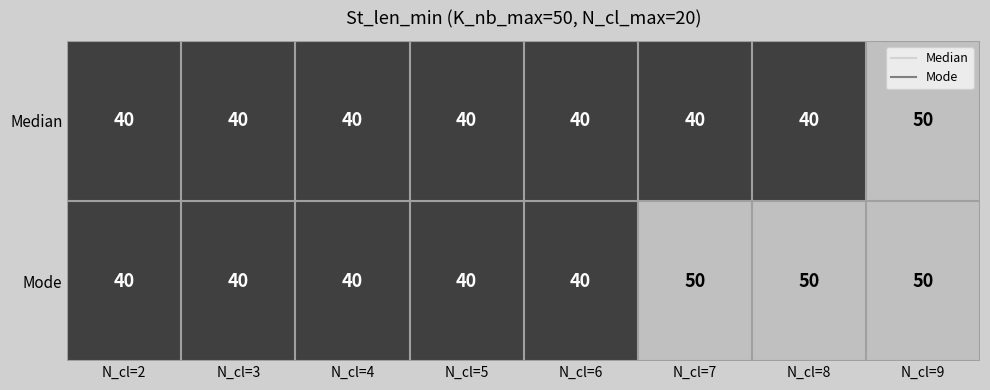

What is the sum of the Mode values at N_cl=7 and N_cl=3?

90